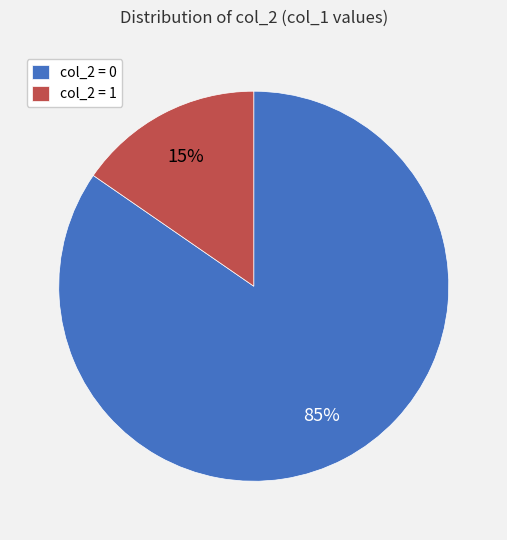

Is the sum of col_2 = 1 and col_2 = 0 greater than half?

Yes